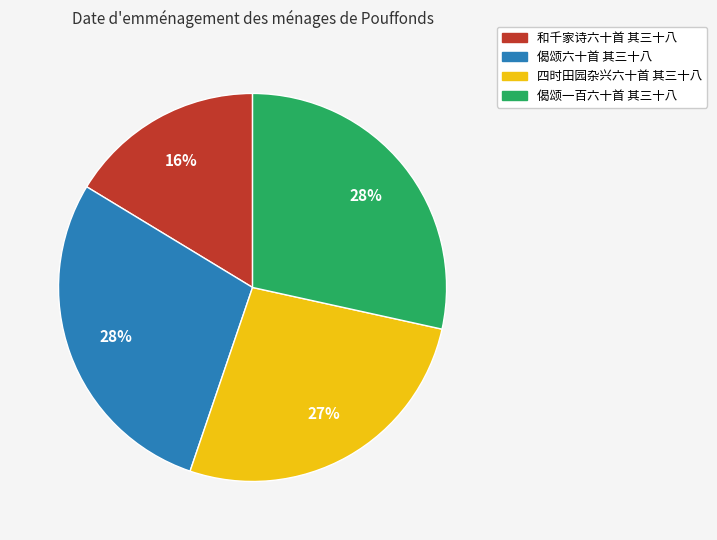

True or false: 和千家诗六十首 其三十八 accounts for 28% of the total.

False